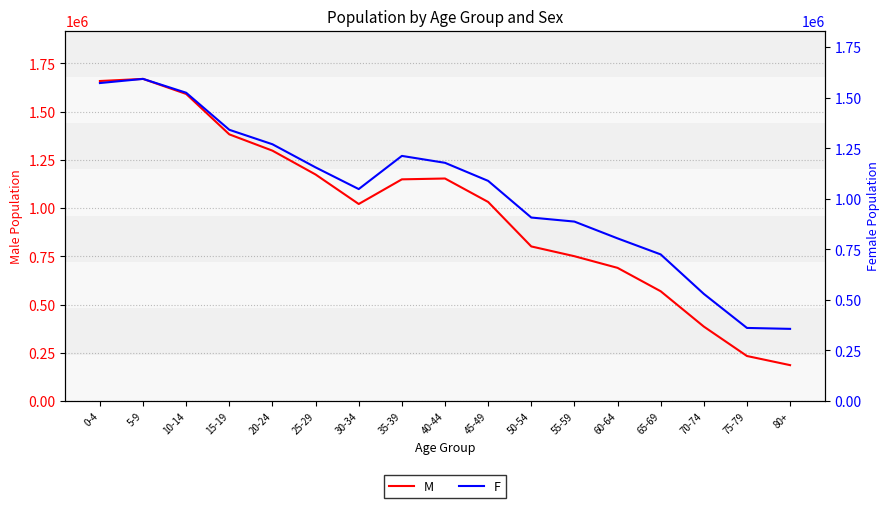

What are all the series names shown in the legend?

M, F